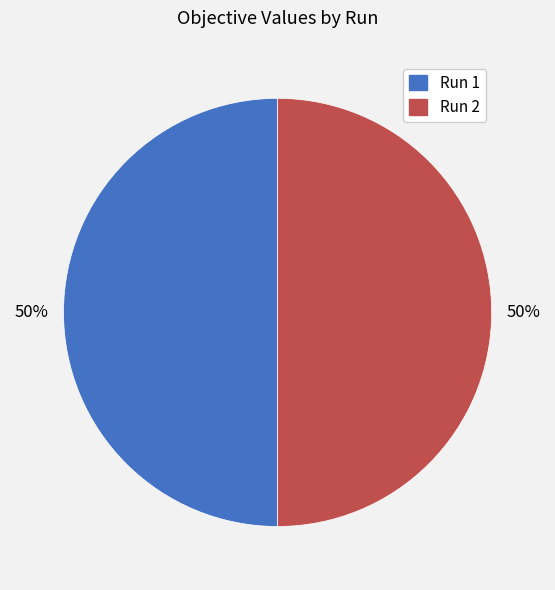

The Run 1 slice represents 50% of the pie. True or false?

True